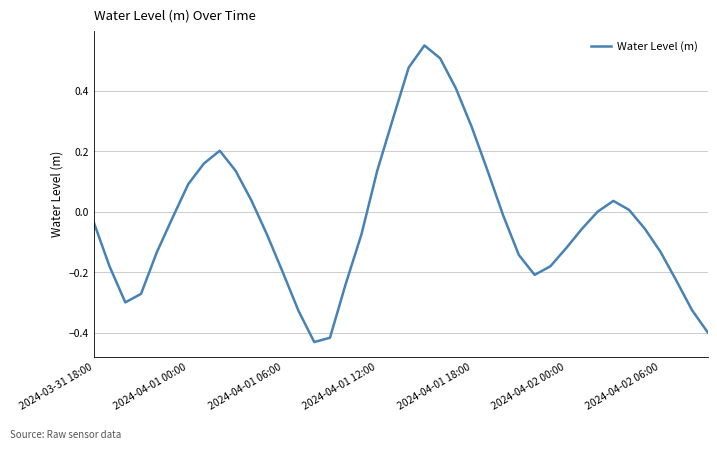

What is the greatest value displayed?

0.6